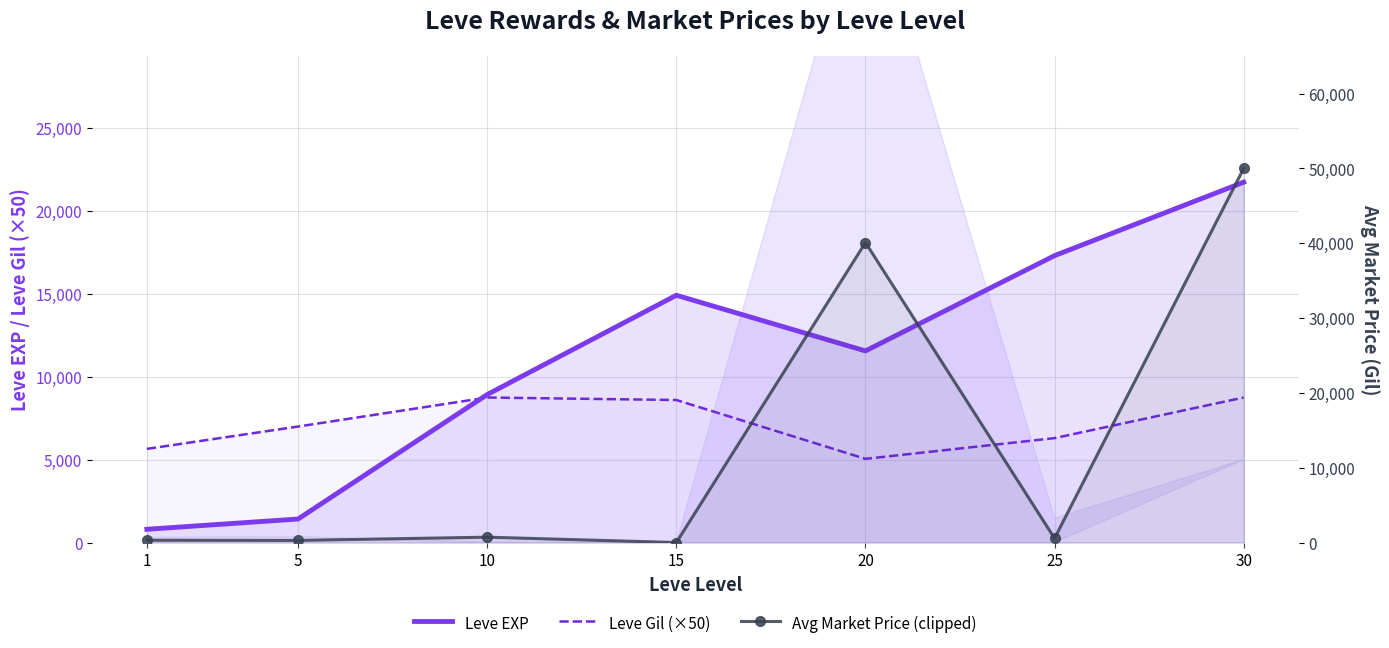

True or false: Leve EXP has more than 2 points higher than both neighbors.

False